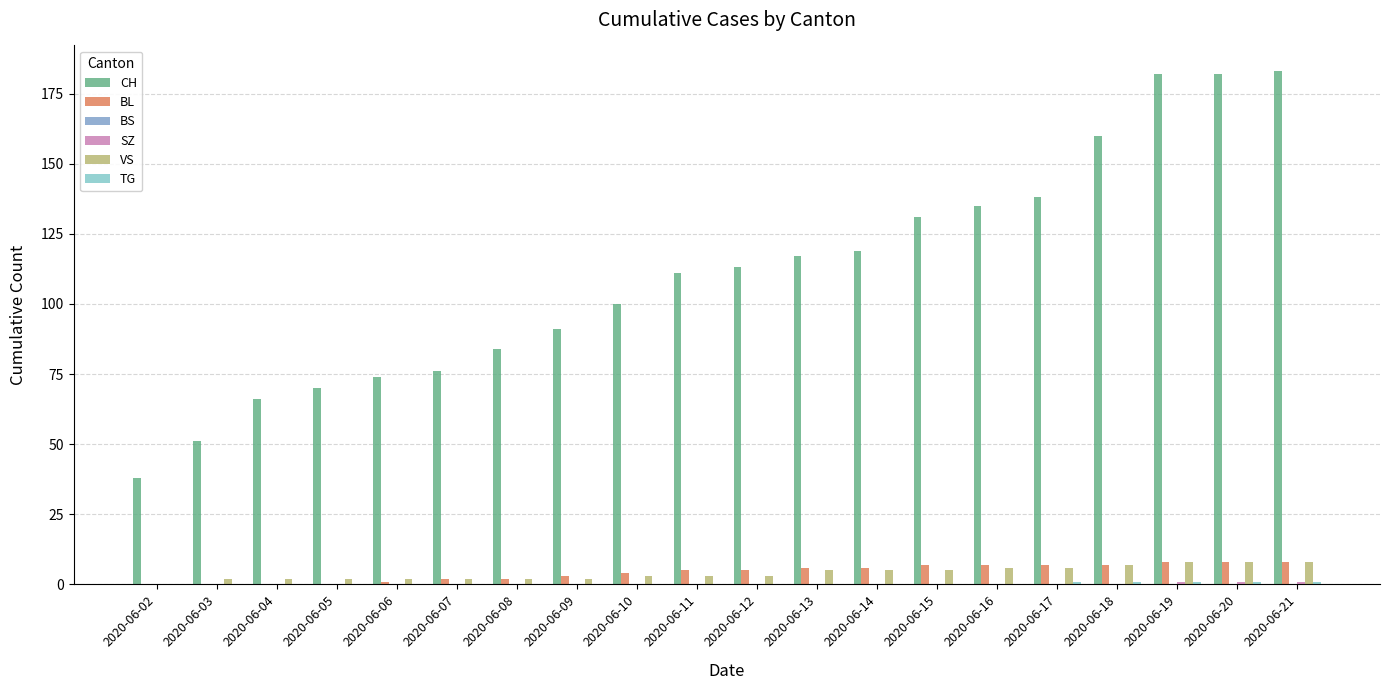

How many groups of bars are there?

20